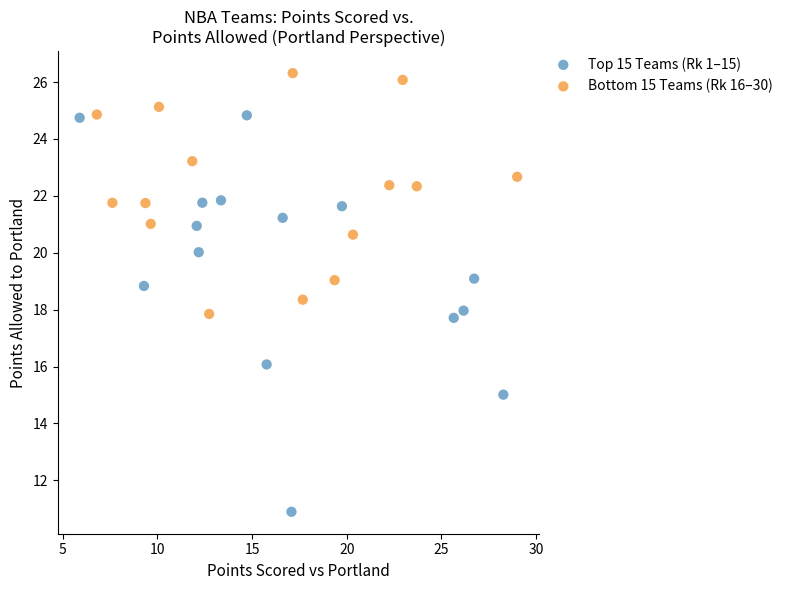

Which series has the largest Y range (max minus min)?

Top 15 Teams (Rk 1–15)